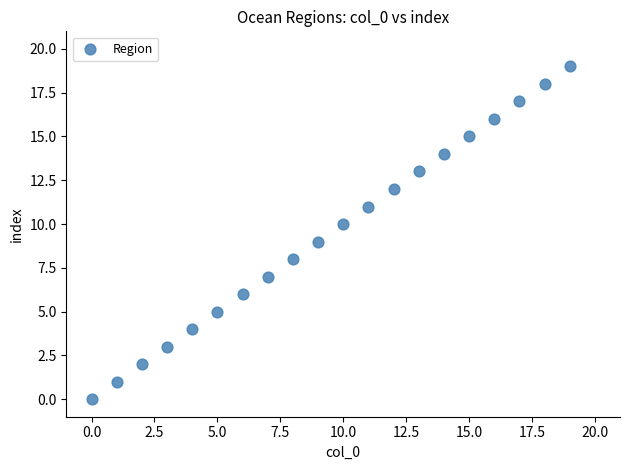

What is the range of Y values (max minus min)?

19